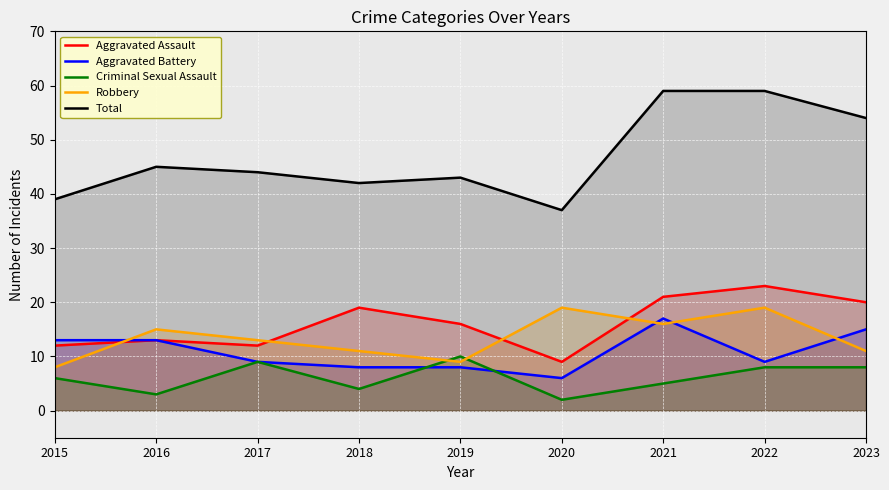

Reading left to right, extract all data points from this chart.

Aggravated Assault: 12	13	12	19	16	9	21	23	20
Aggravated Battery: 13	13	9	8	8	6	17	9	15
Criminal Sexual Assault: 6	3	9	4	10	2	5	8	8
Robbery: 8	15	13	11	9	19	16	19	11
Total: 39	45	44	42	43	37	59	59	54